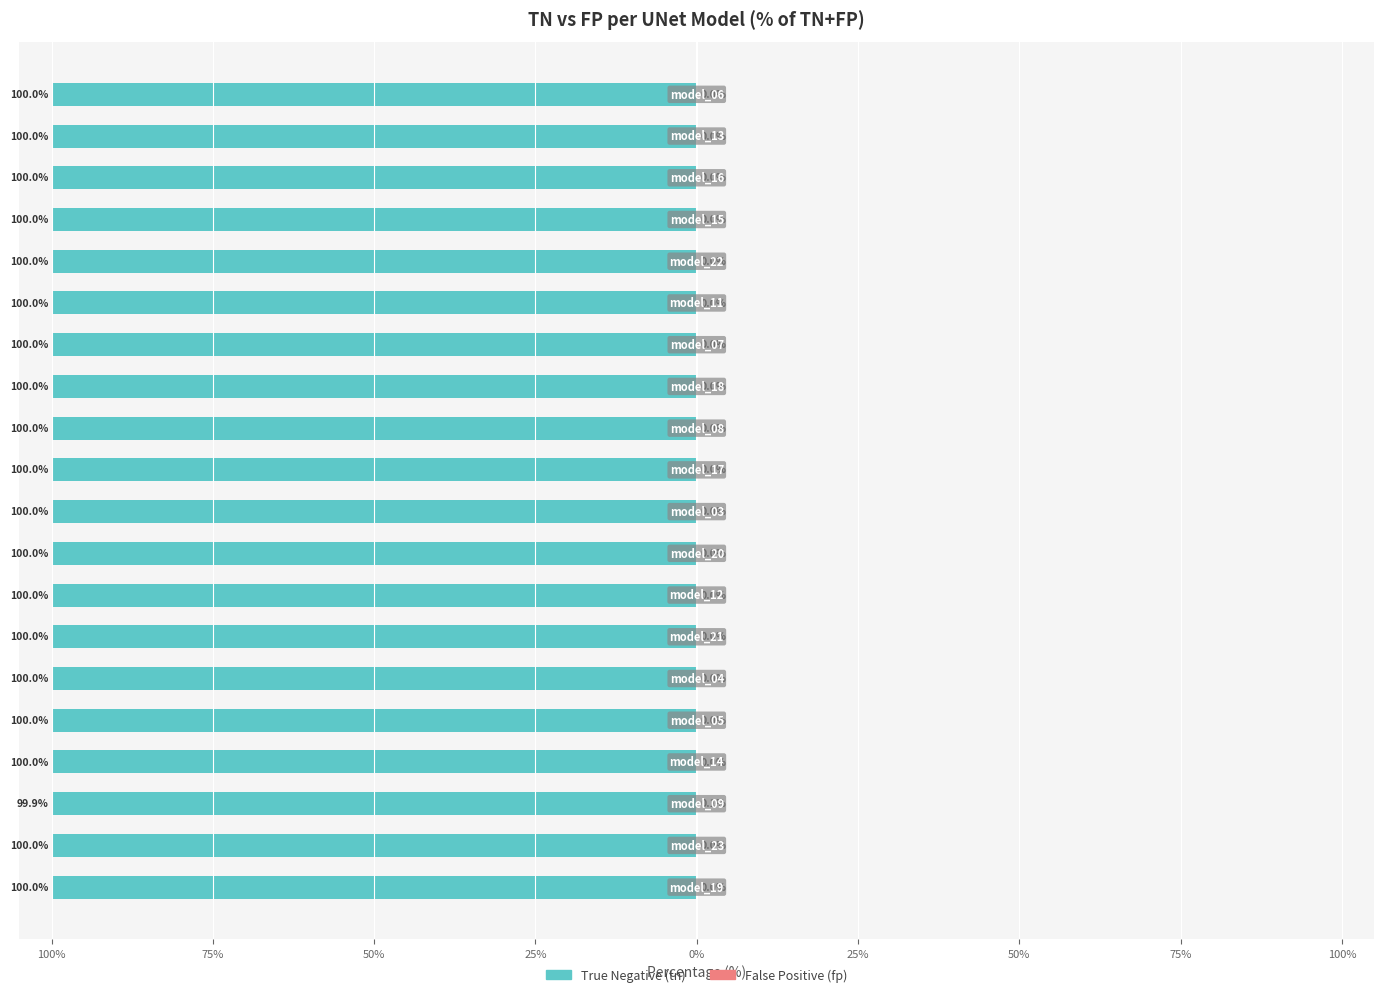

What are all the series names shown in the legend?

True Negative (tn), False Positive (fp)